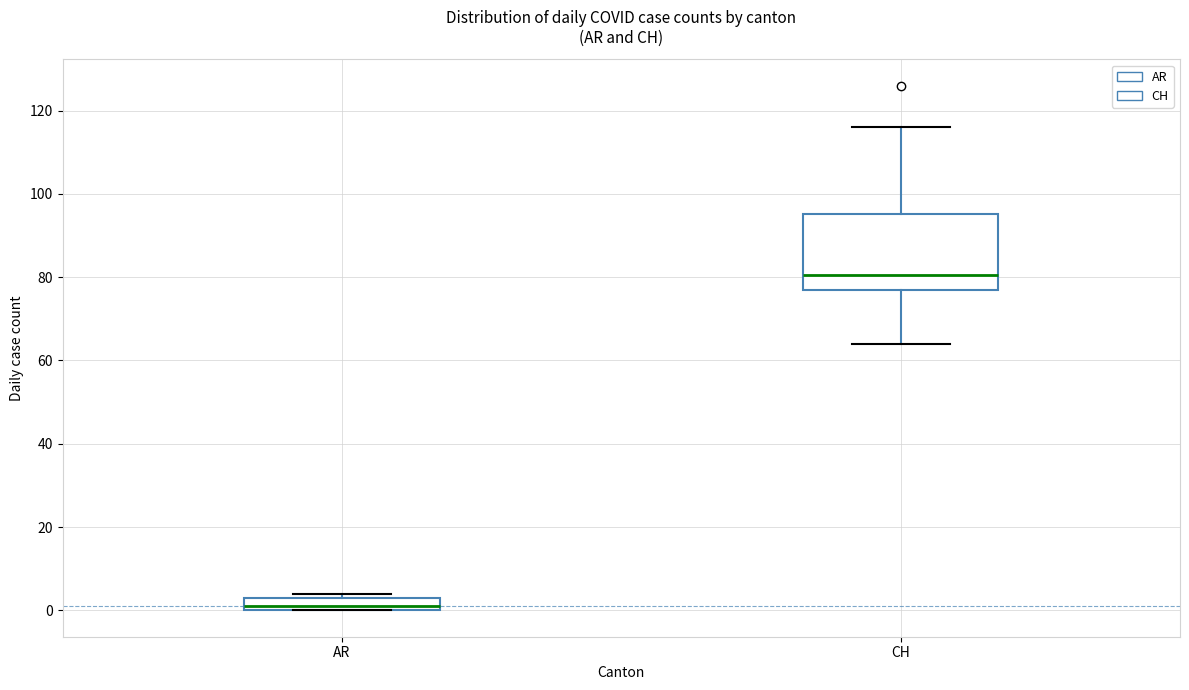

Where does the upper whisker of the box for CH end on the y-axis? The values are not printed on the chart, so give them approximately, as read against the axis.

116